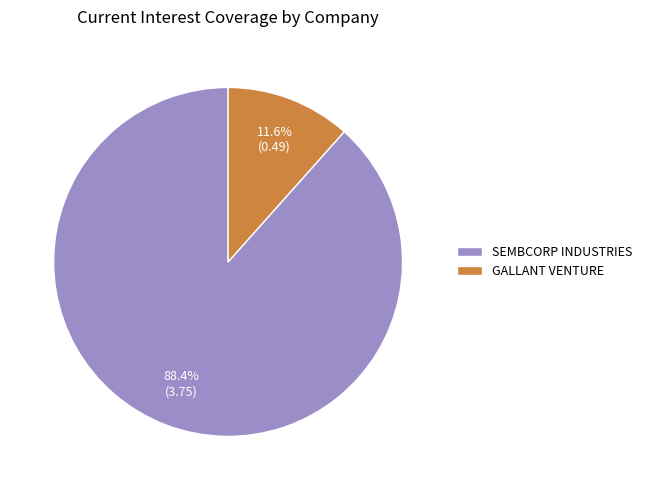

Rank the categories by value from lowest to highest.

GALLANT VENTURE, SEMBCORP INDUSTRIES